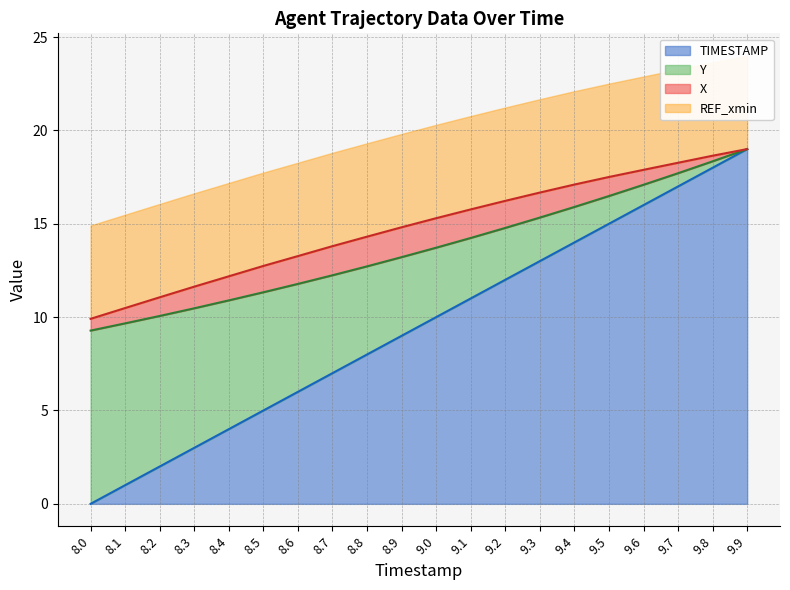

Which category has the highest value in the TIMESTAMP series?

9.9